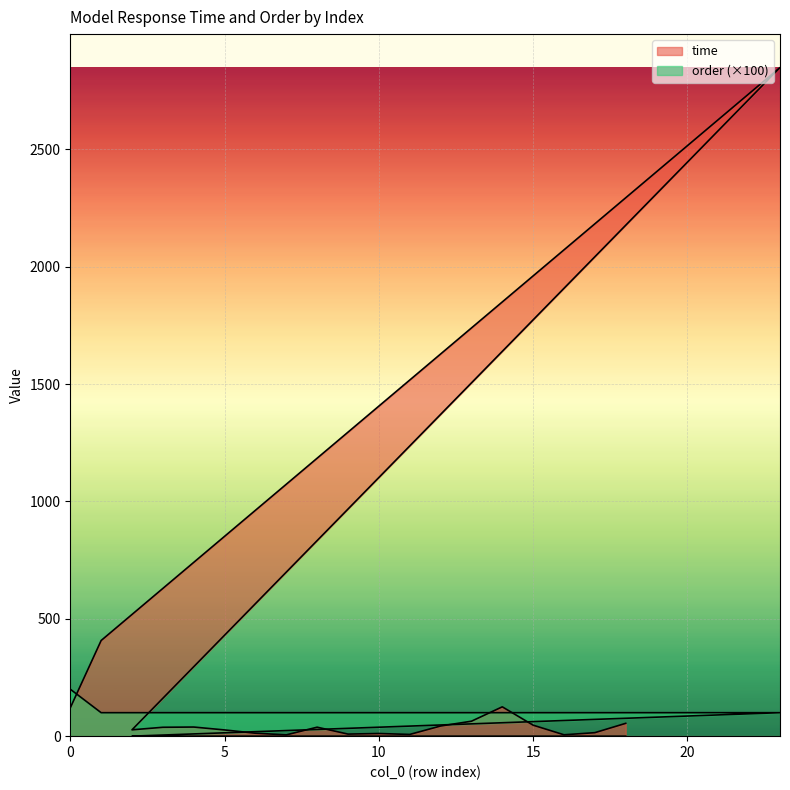

How many interior local peaks does the time series have?

5